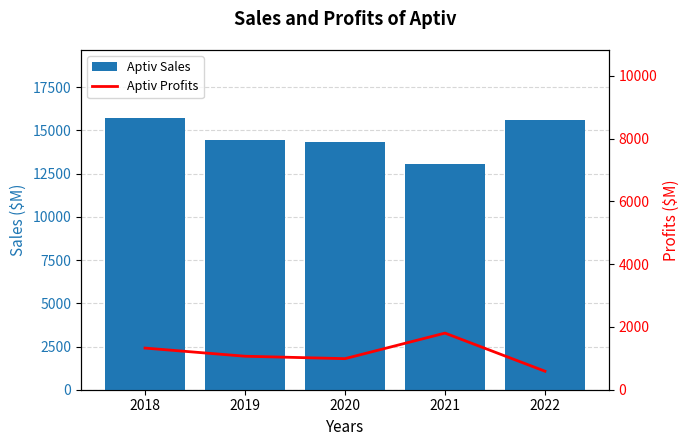

What is the difference between the highest and lowest values at 2018?

14394